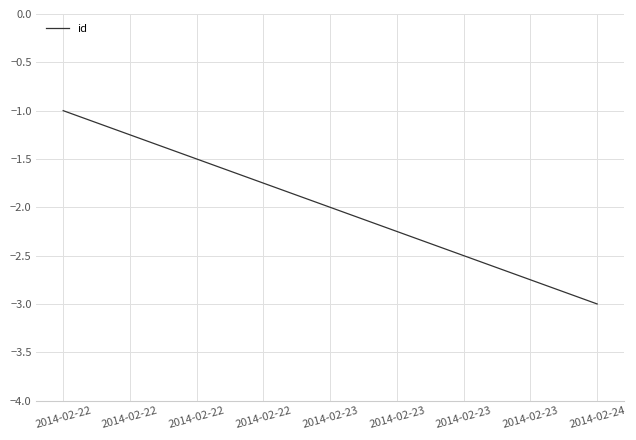

Does the chart display data point markers on the line(s)?

No